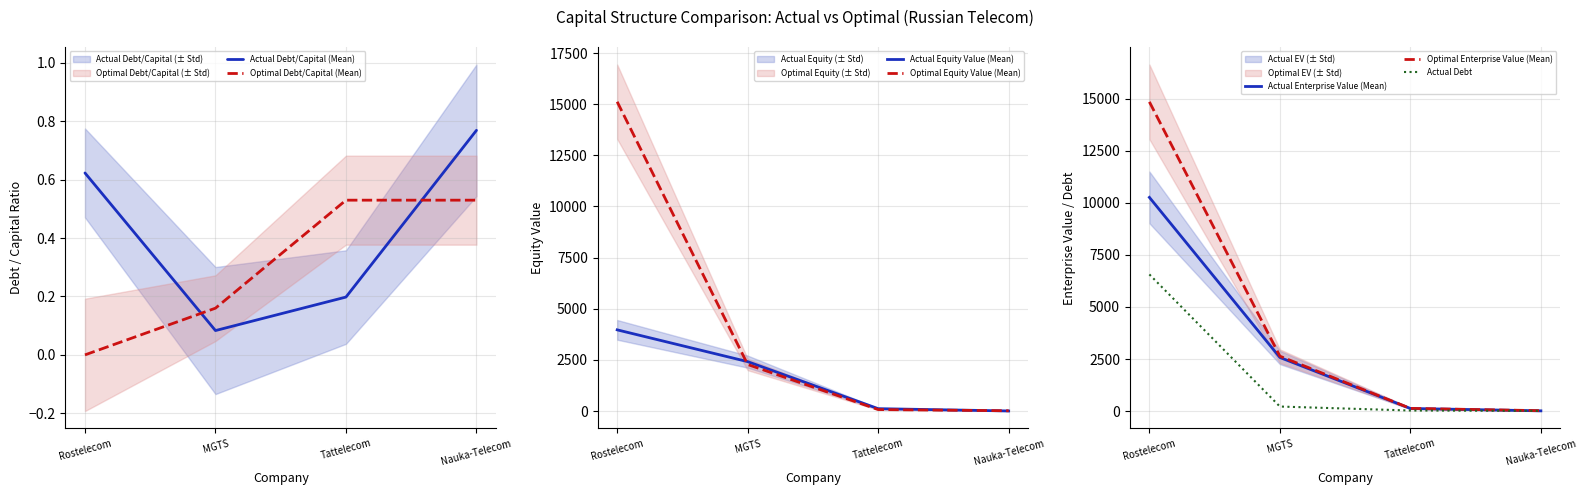

True or false: actual_debt_capital and optimal_equity_value cross at least once.

False